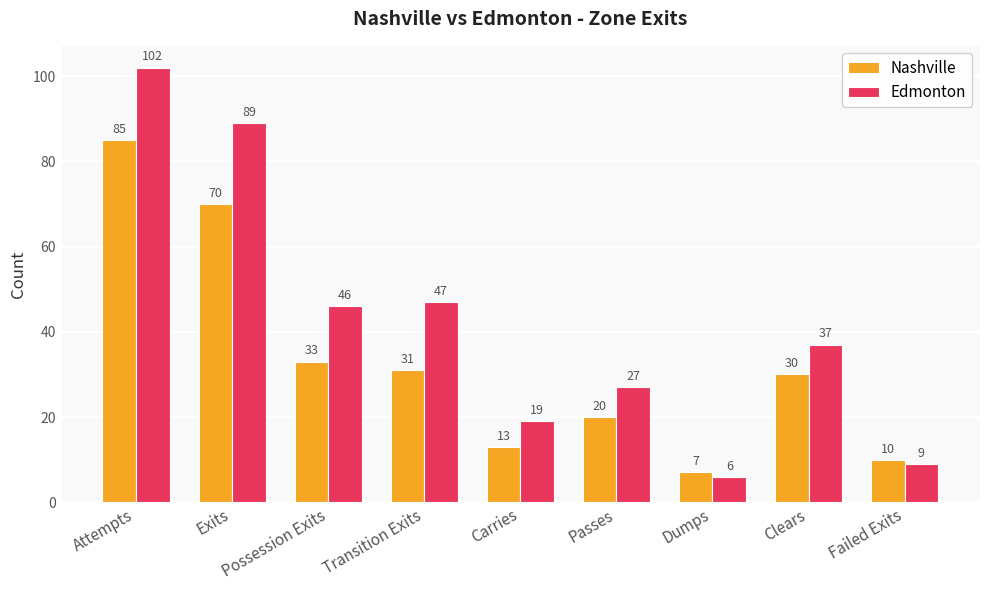

Rank the series at Transition Exits from highest to lowest value.

Edmonton, Nashville